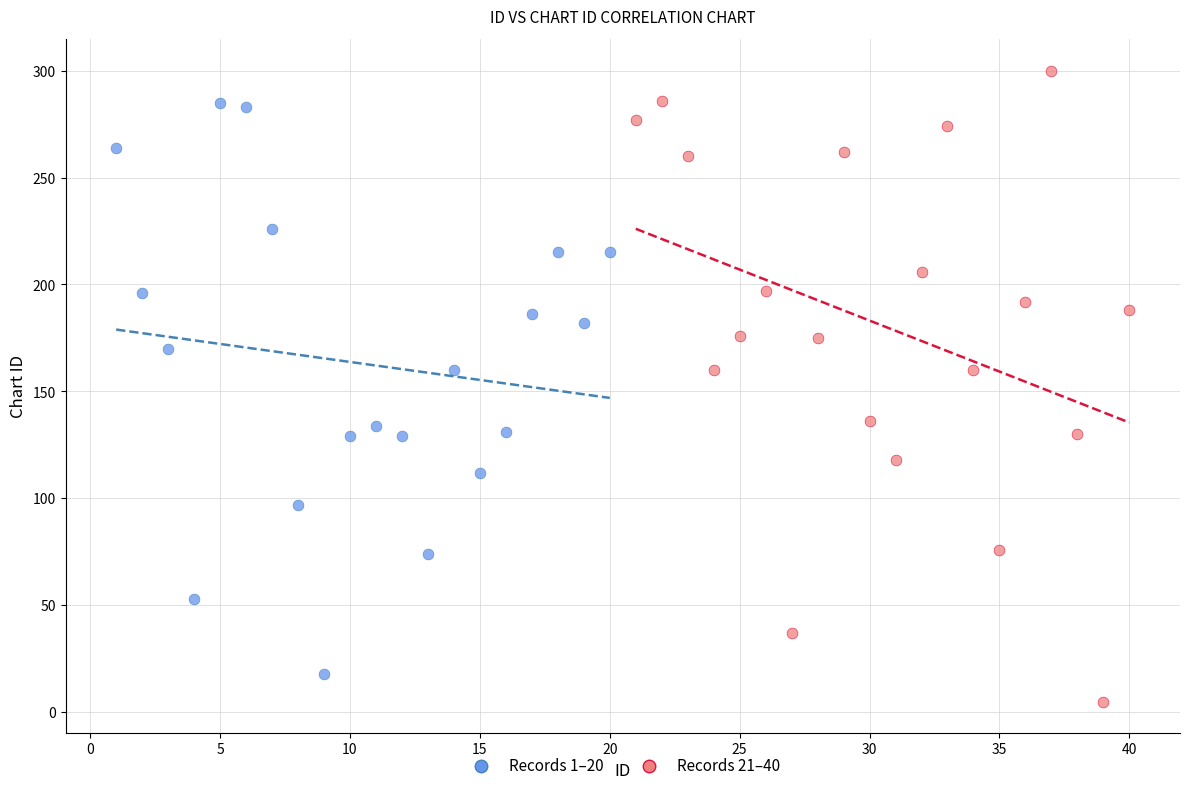

Which series has the largest Y range (max minus min)?

Records 21–40